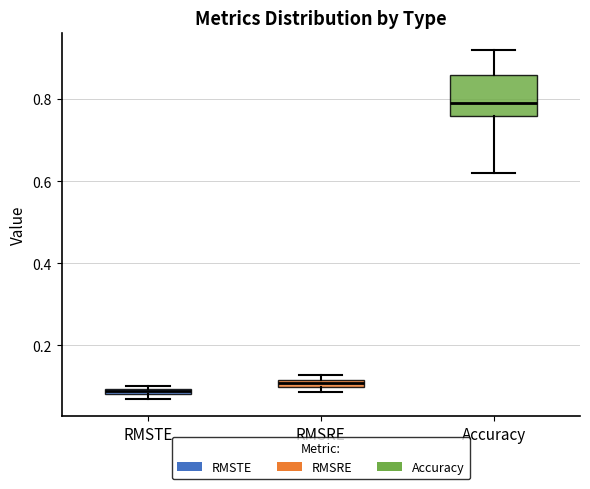

Which box has the highest median line?

Accuracy